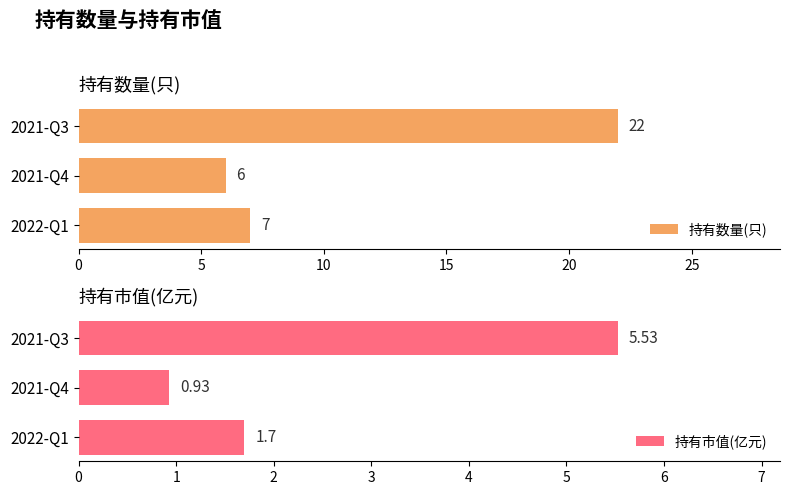

How many distinct data groups are displayed?

2